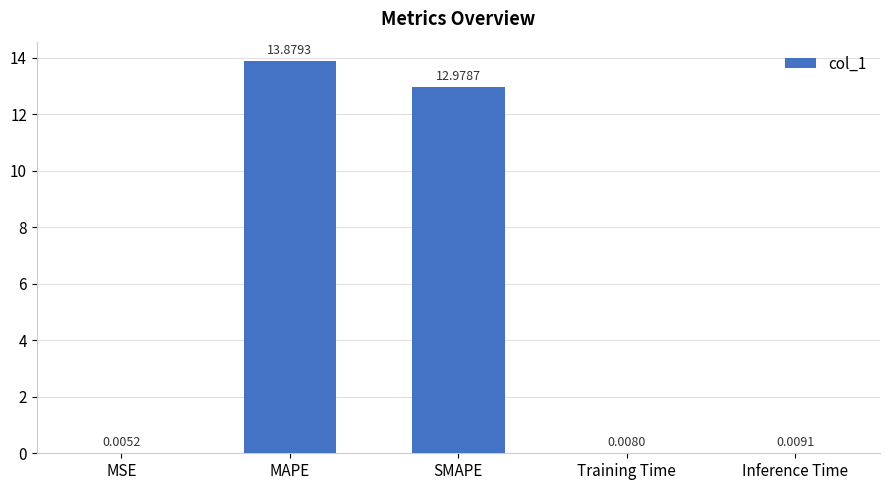

At which category does the chart reach its peak across all series?

MAPE